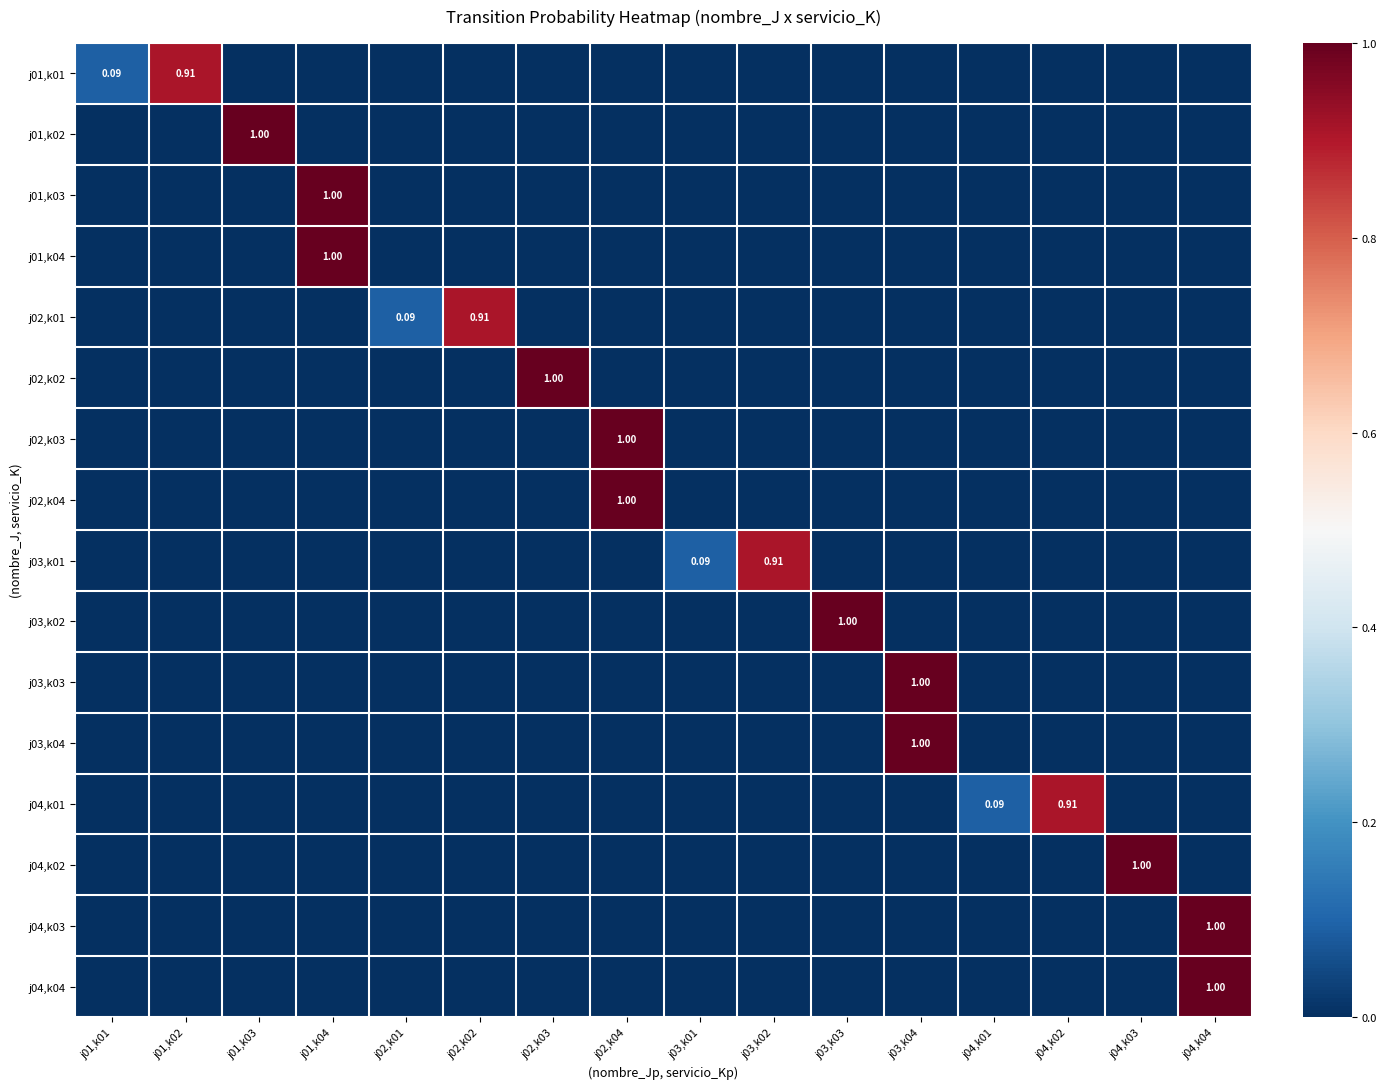

Is the value of j04,k04 at j04,k01 greater than the value of j04,k03 at j03,k04?

No